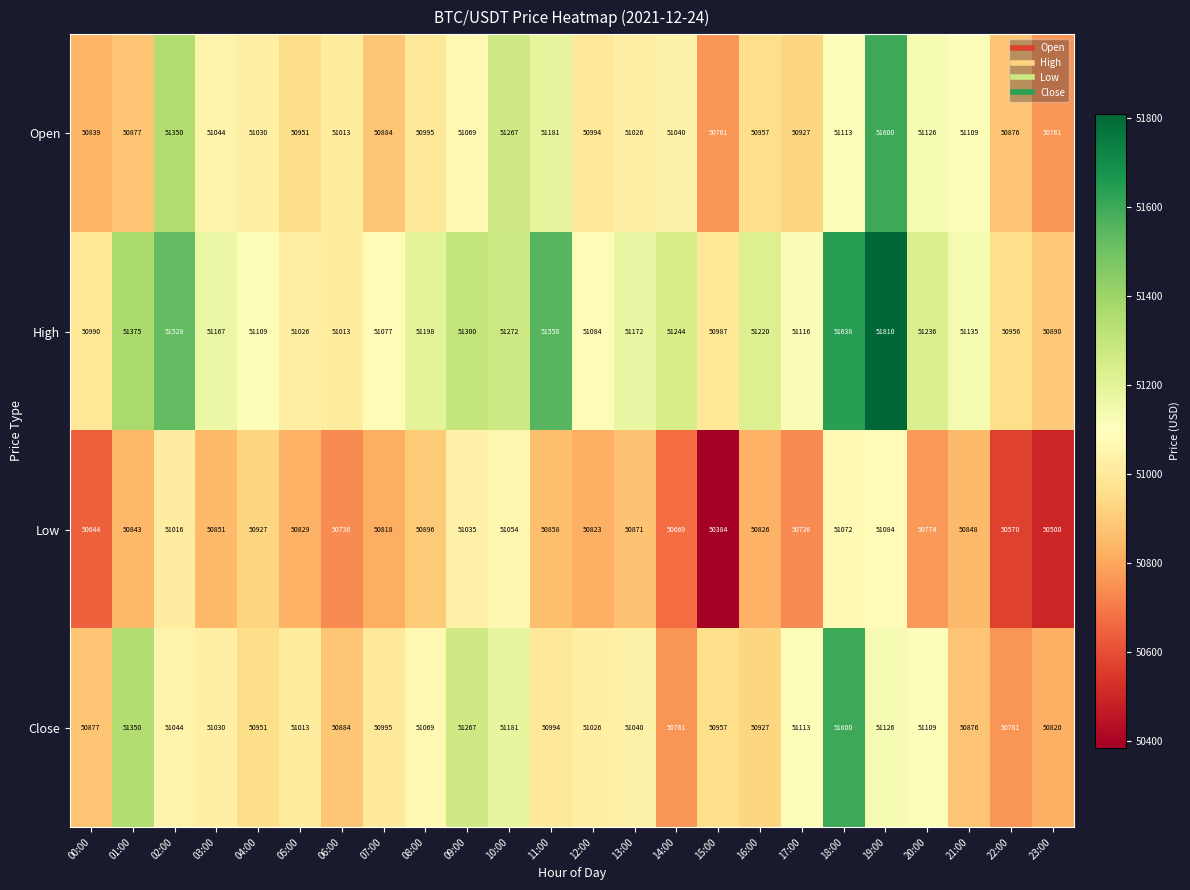

How many categories are shown in the chart?

24